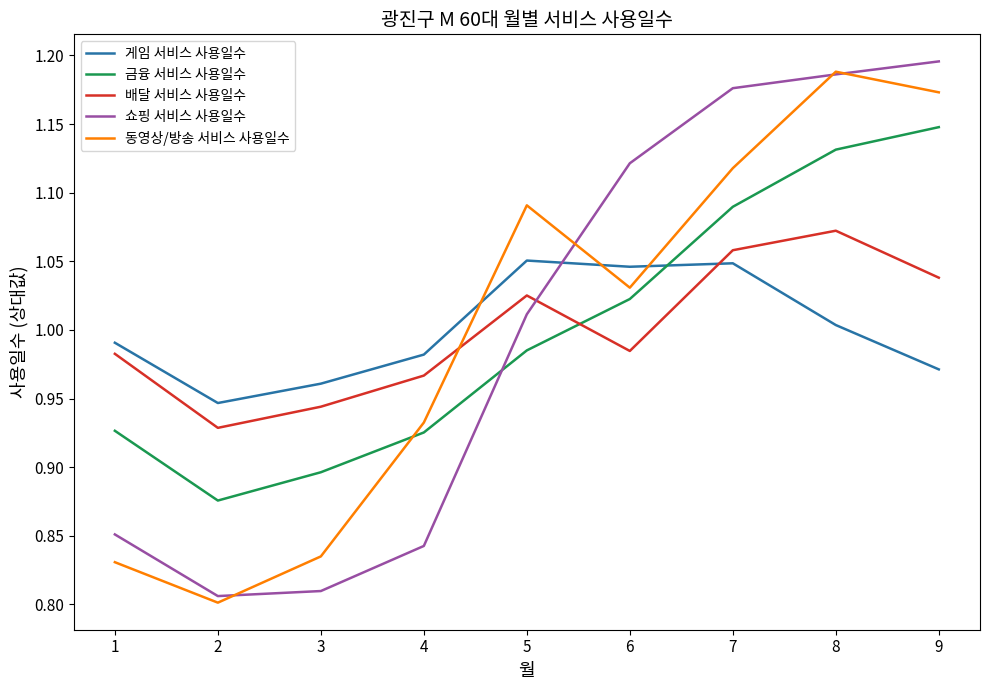

At which category is the sum across all series the highest?

8